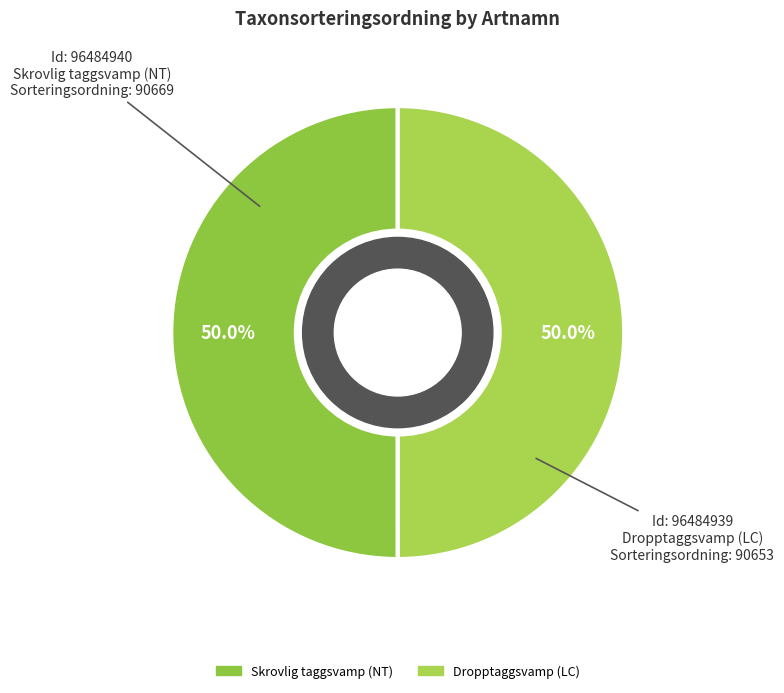

To the nearest percent, what portion does Dropptaggsvamp (LC) represent?

50%